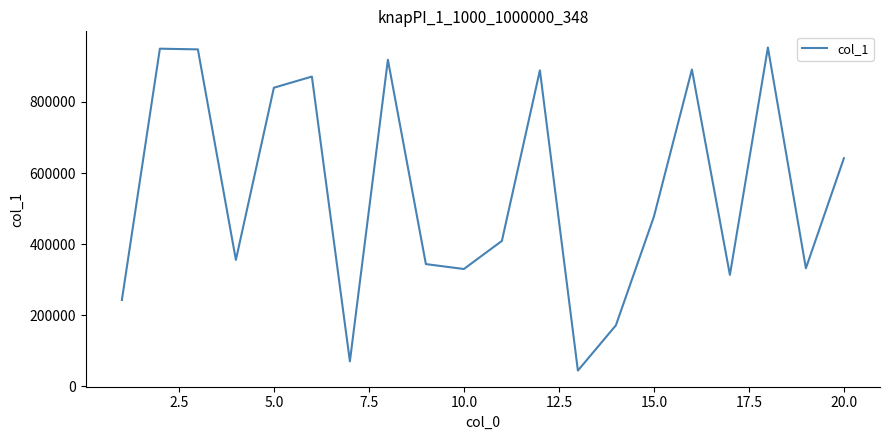

What is the maximum value shown in the chart?

952979